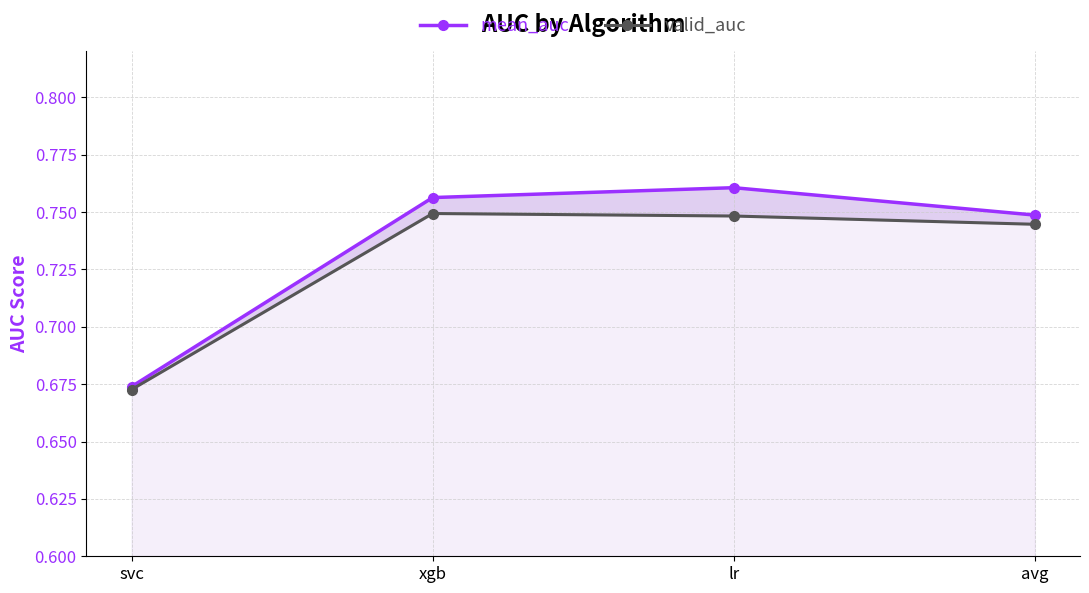

Reading left to right, transcribe all the data shown in this chart.

mean_auc: svc=0.7	xgb=0.8	lr=0.8	avg=0.7
valid_auc: svc=0.7	xgb=0.7	lr=0.7	avg=0.7